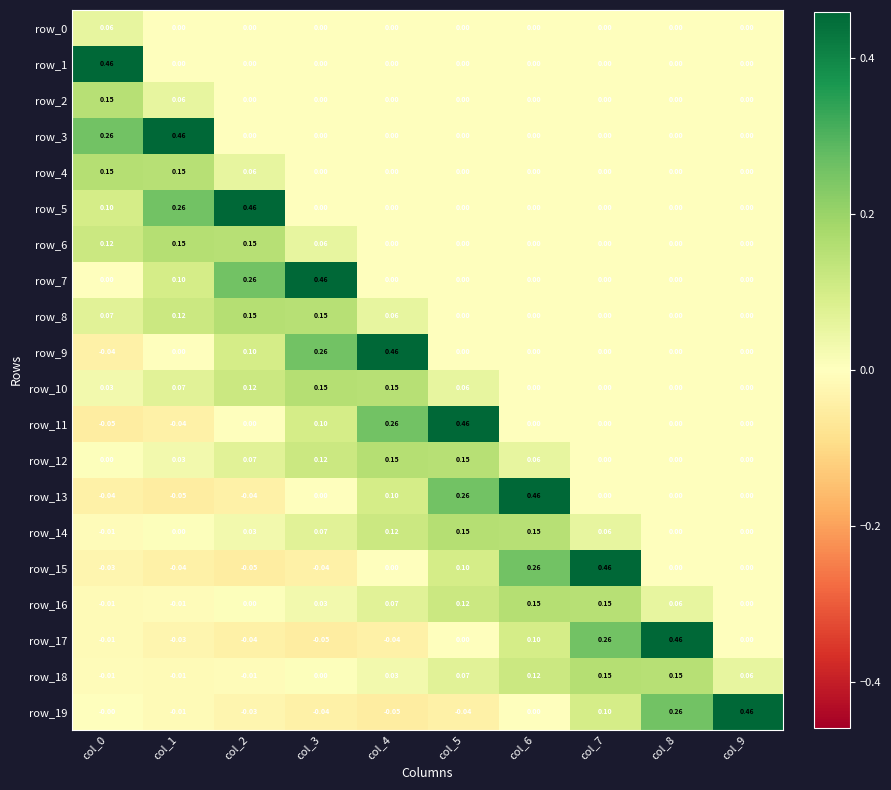

True or false: row_3 has a value of 0.0 at col_9.

True